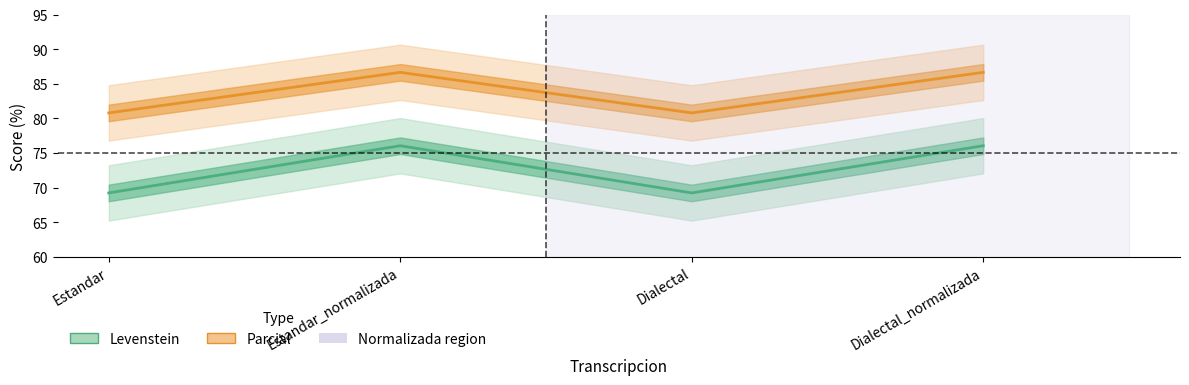

What value does the Parcial series have at Estandar?

80.8